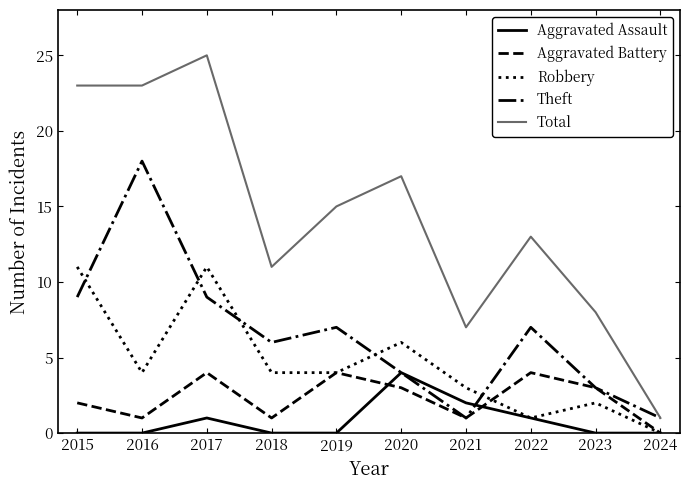

Is the value of Aggravated Battery at 2016 greater than the value of Theft at 2015?

No